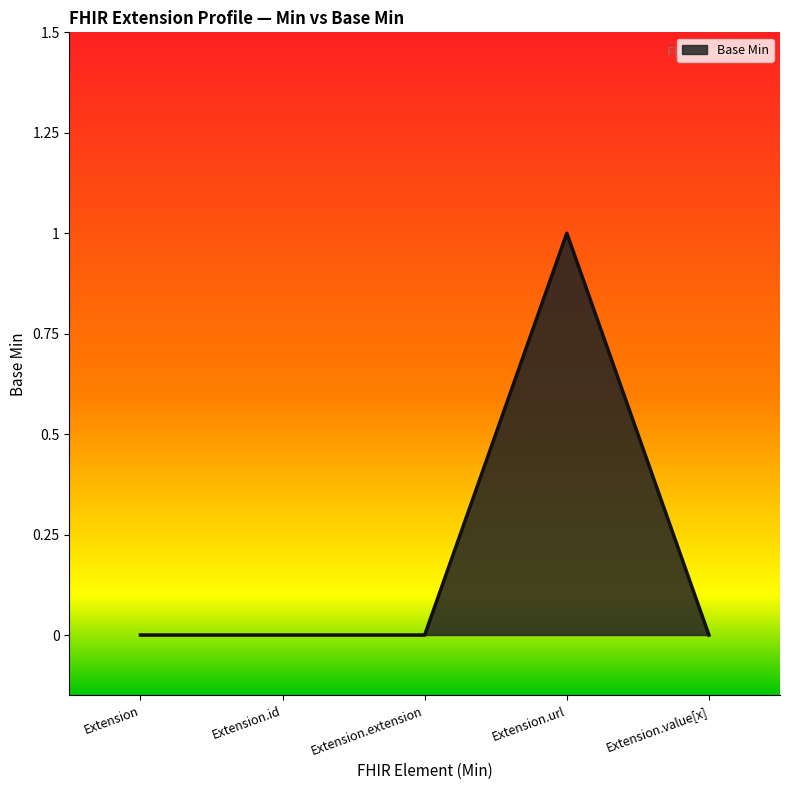

What position from the right is Extension.value[x]?

1